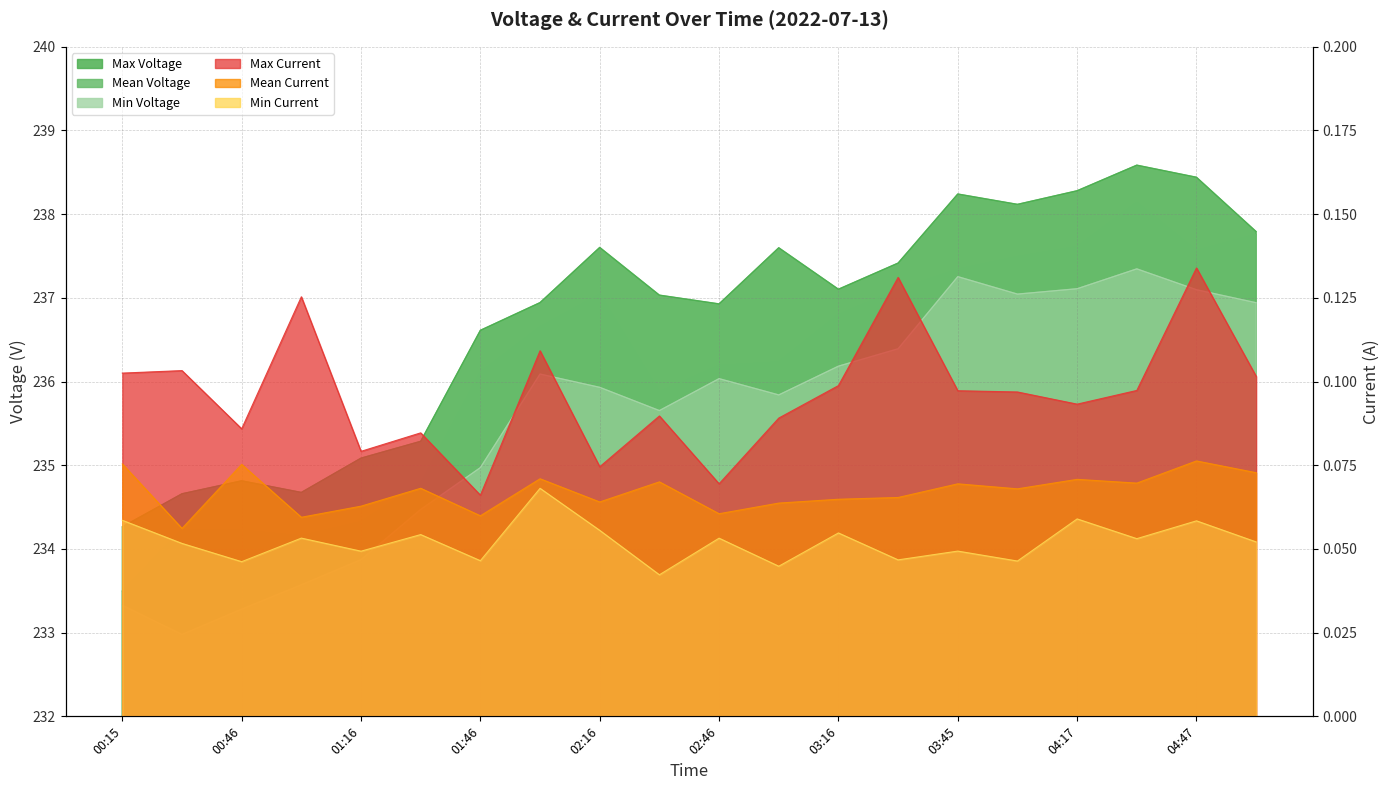

What is the greatest value displayed?

238.6